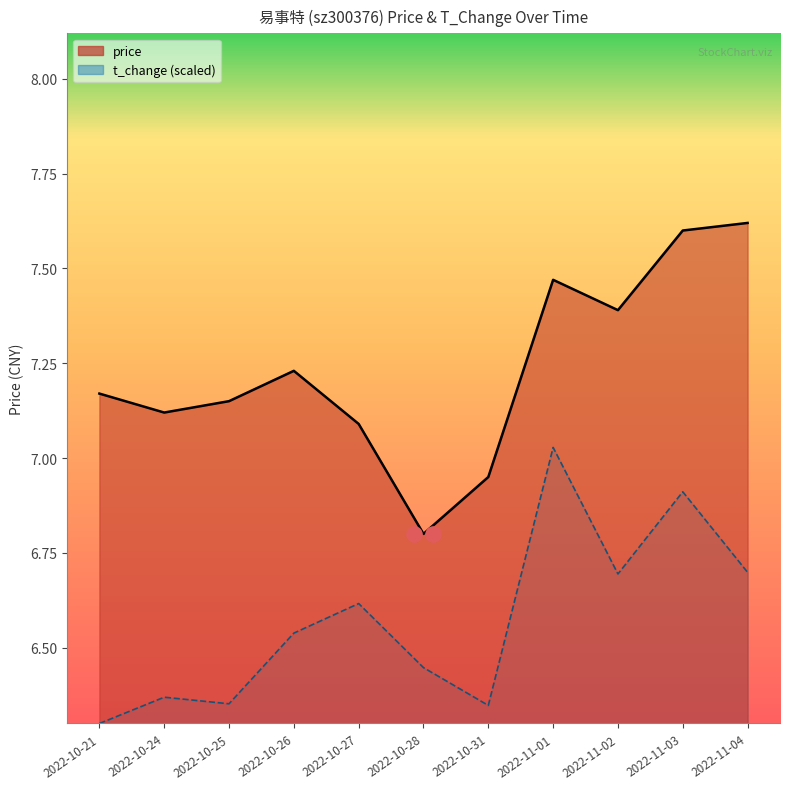

What are all the series names shown in the legend?

price, t_change